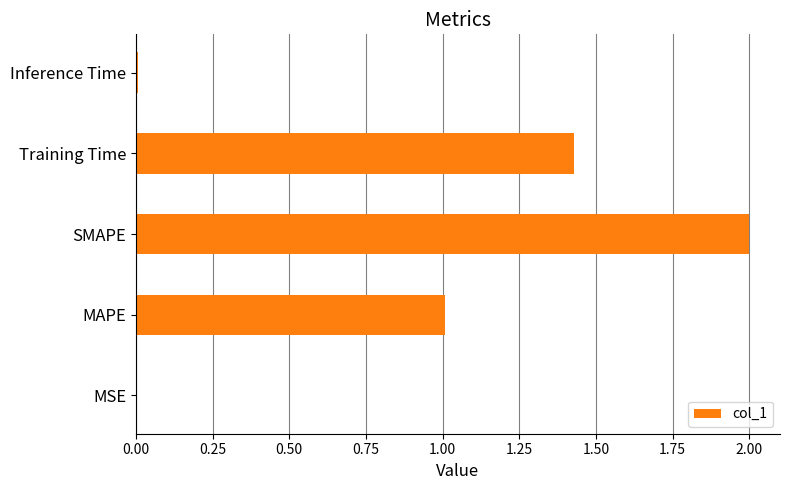

What is the sum of the values at Training Time and SMAPE?

3.4